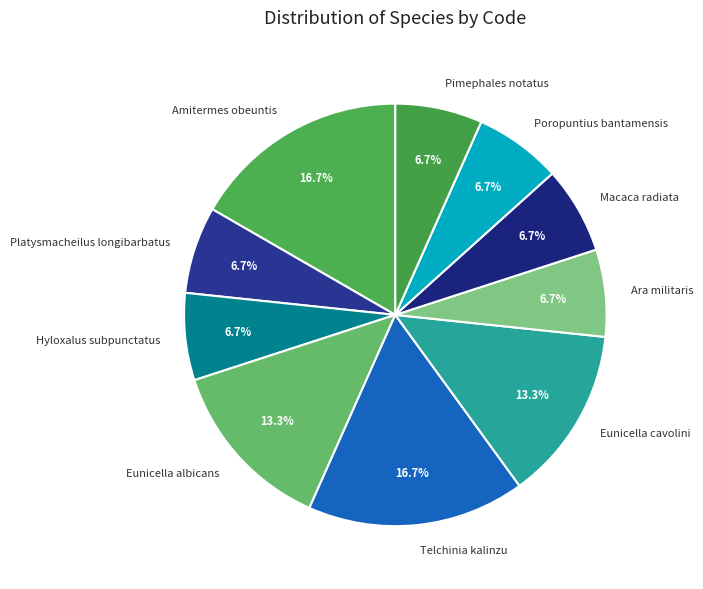

What percentage is NOT represented by Eunicella albicans?

86.7%